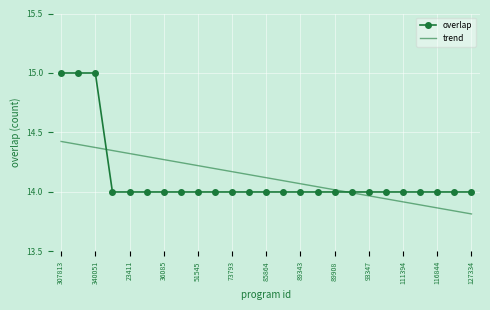

Which series has the widest spread of values?

overlap